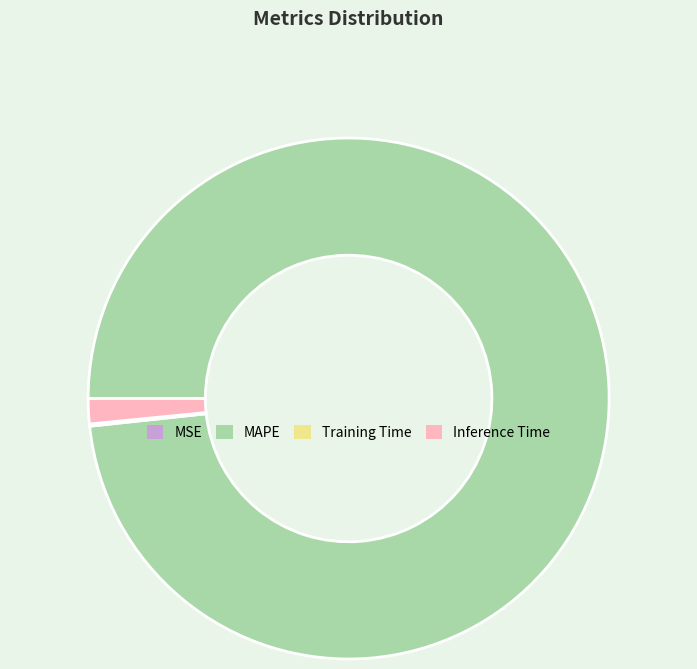

Which has a higher value, MAPE or Inference Time?

MAPE